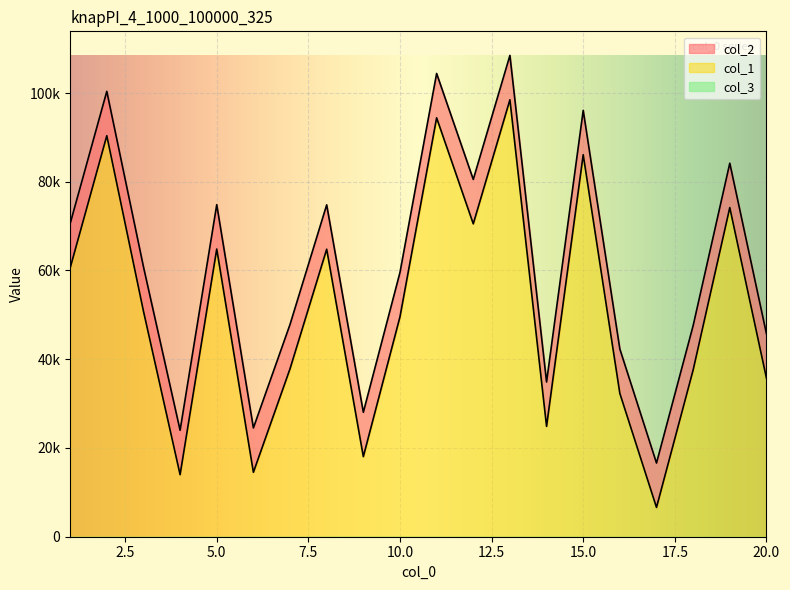

Which series has the largest total across all categories?

col_1